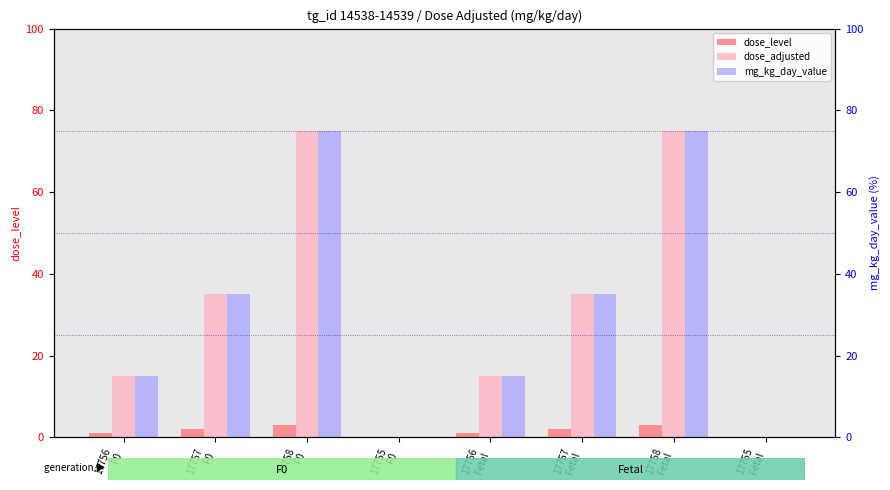

What is the label of the 3rd bar from the right?

17757
Fetal